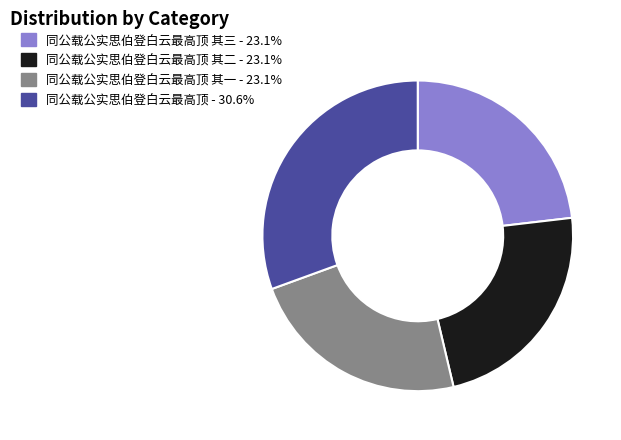

Combined, do 同公载公实思伯登白云最高顶 - 30.6% and 同公载公实思伯登白云最高顶 其三 - 23.1% account for over 50%?

Yes